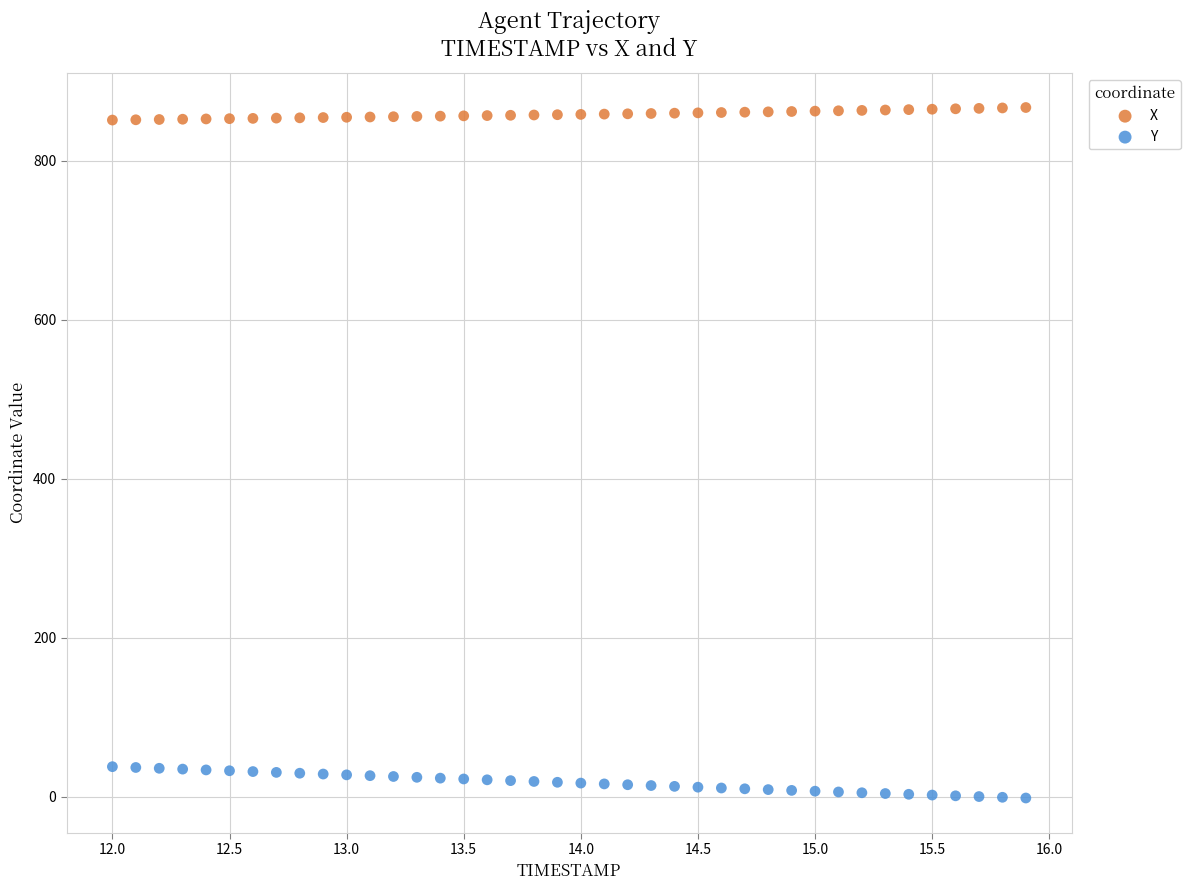

Which series reaches the maximum Y coordinate?

X